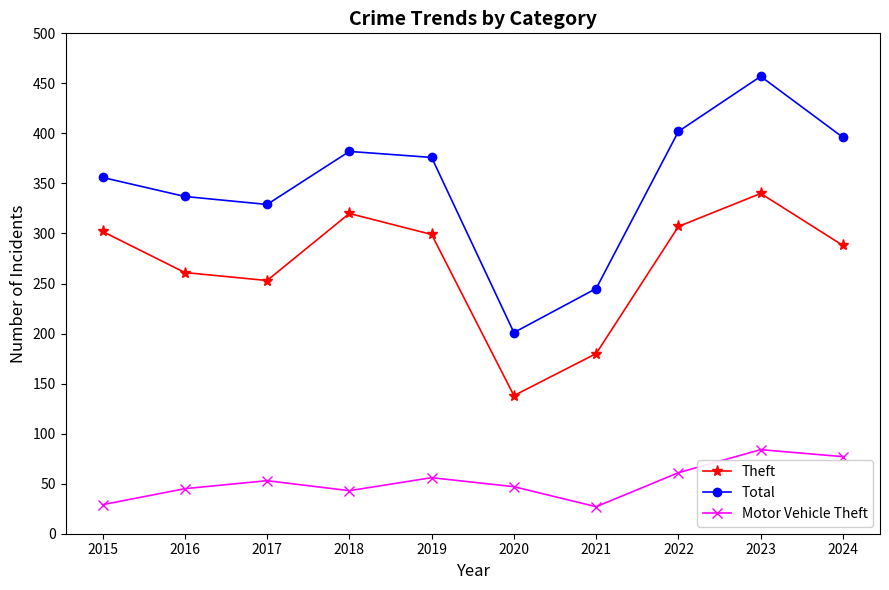

Reading left to right, extract all data points from this chart.

Theft: 302	261	253	320	299	138	180	307	340	288
Total: 356	337	329	382	376	201	245	402	457	396
Motor Vehicle Theft: 29	45	53	43	56	47	27	61	84	77